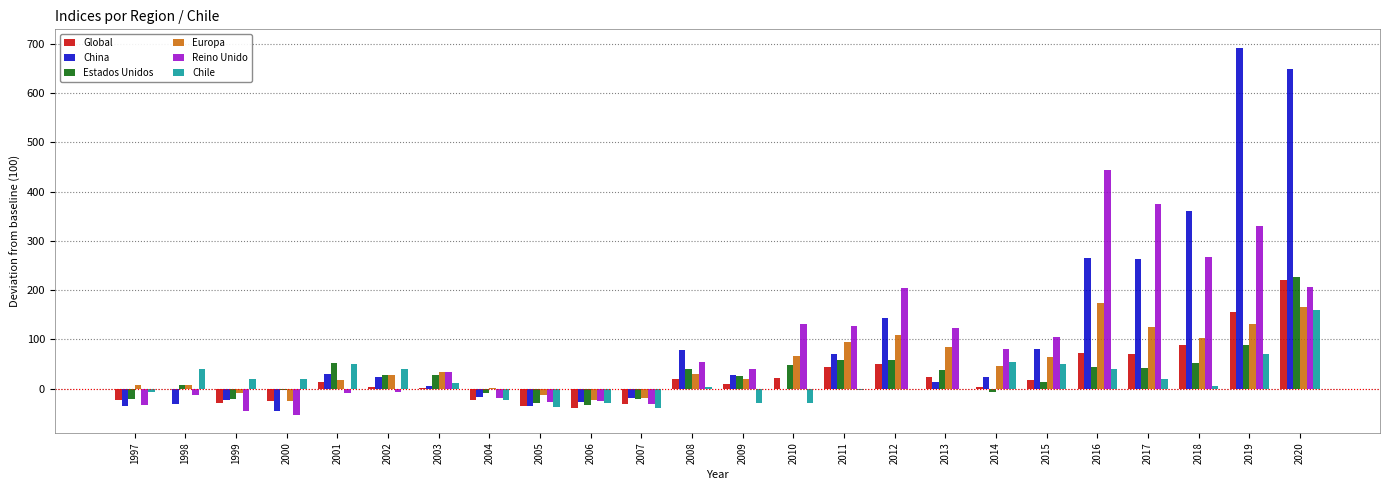

True or false: Reino Unido has a value of 402.2 at 2018.

False